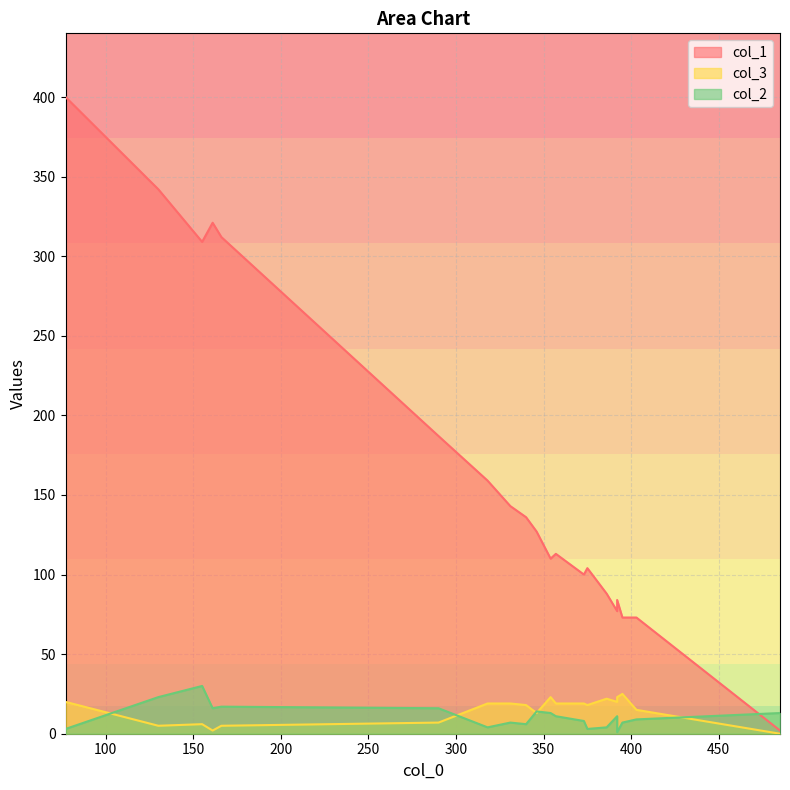

In col_2, how many points are higher than both neighbors (excluding endpoints)?

7